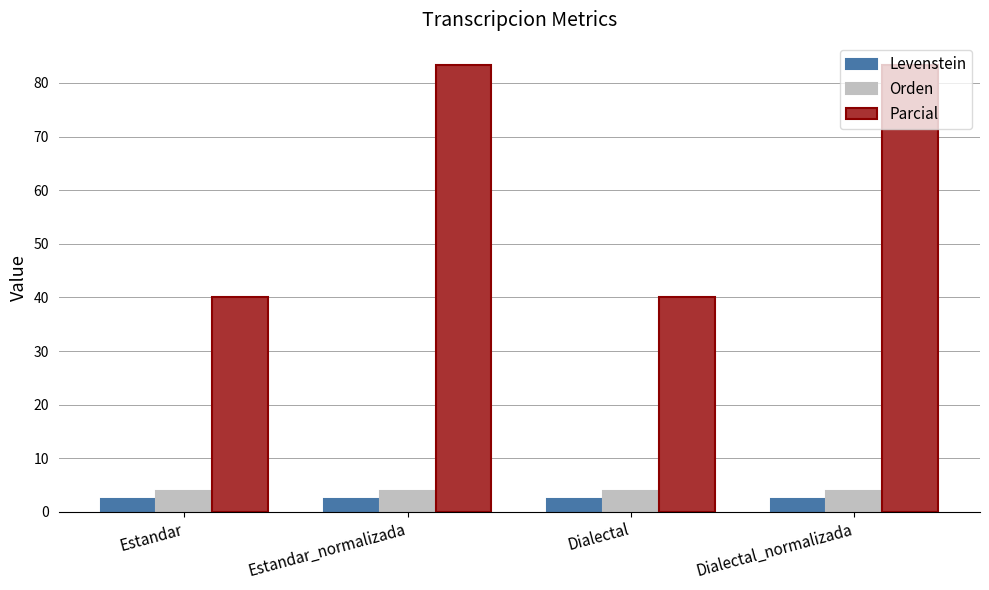

What is the difference between the Parcial values at Dialectal and Estandar_normalizada?

43.3